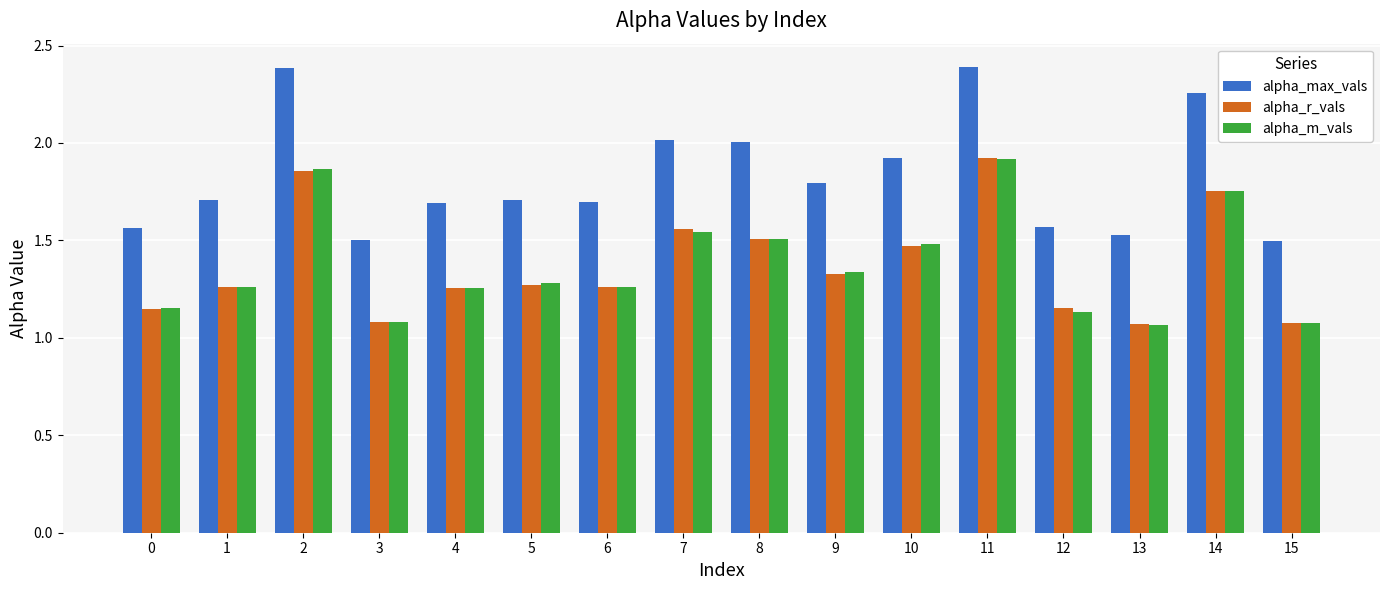

True or false: alpha_max_vals has a value of 0.9 at 14.

False